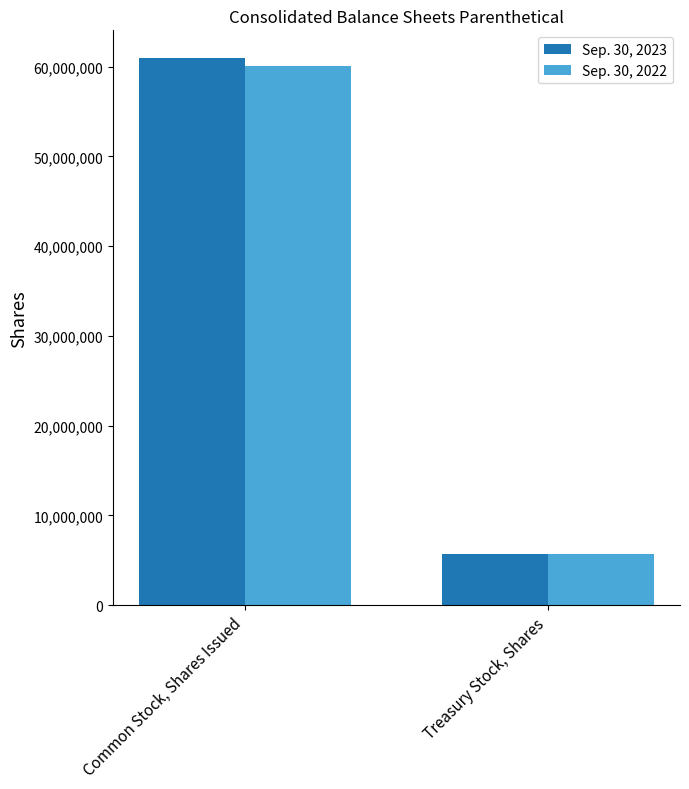

What is the value of the Sep. 30, 2023 bar at the 2nd from the left?

5688639